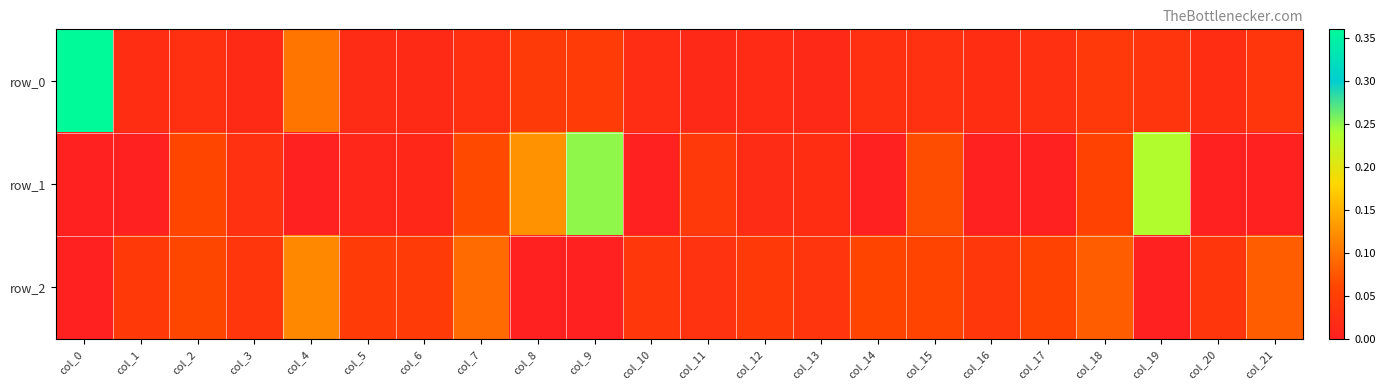

Between col_2 and col_15, which series saw the biggest shift?

row_1